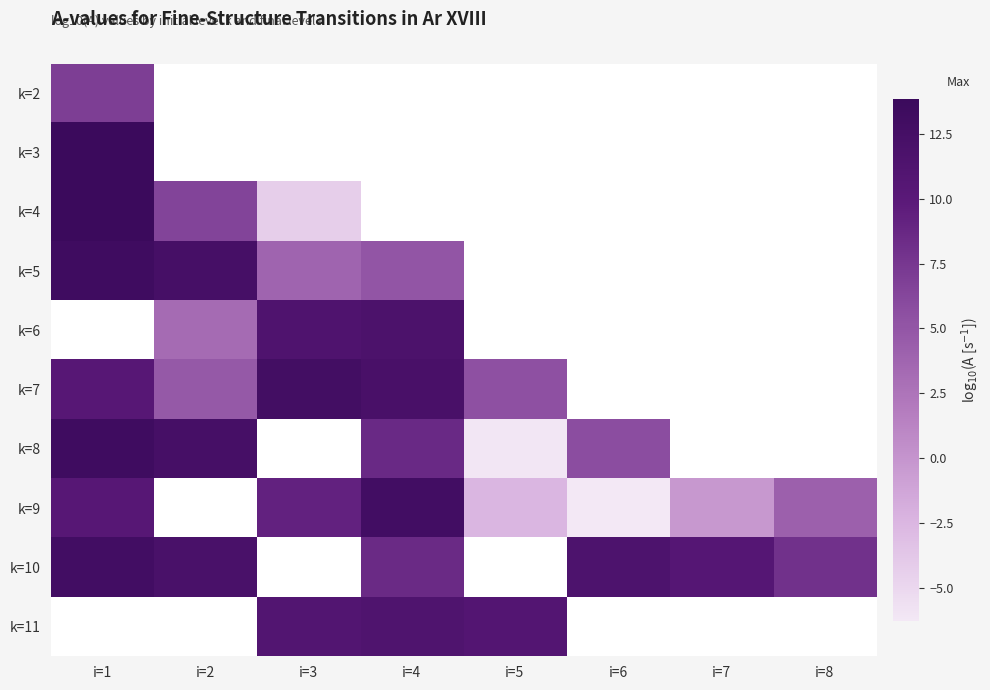

At which label does k=4 reach its peak?

i=1